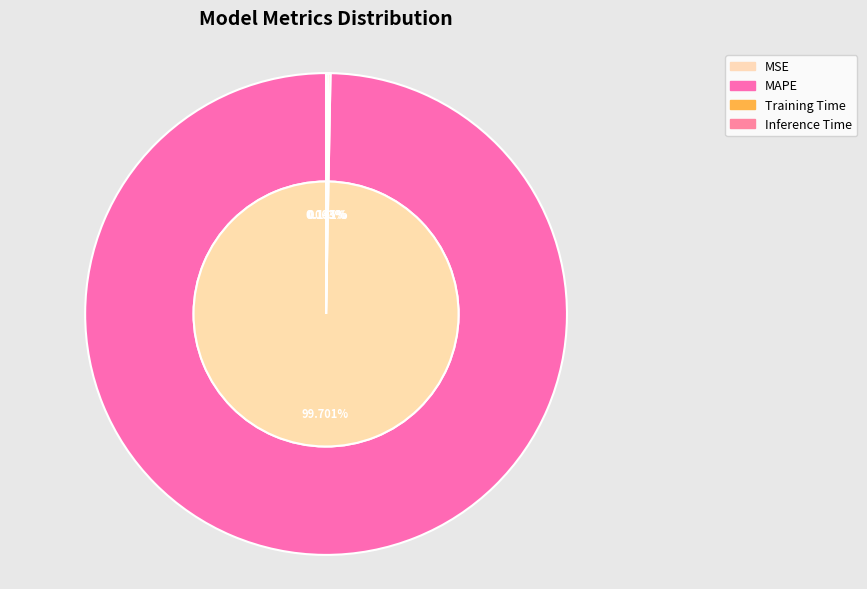

Is there any slice that represents more than half of the pie?

Yes